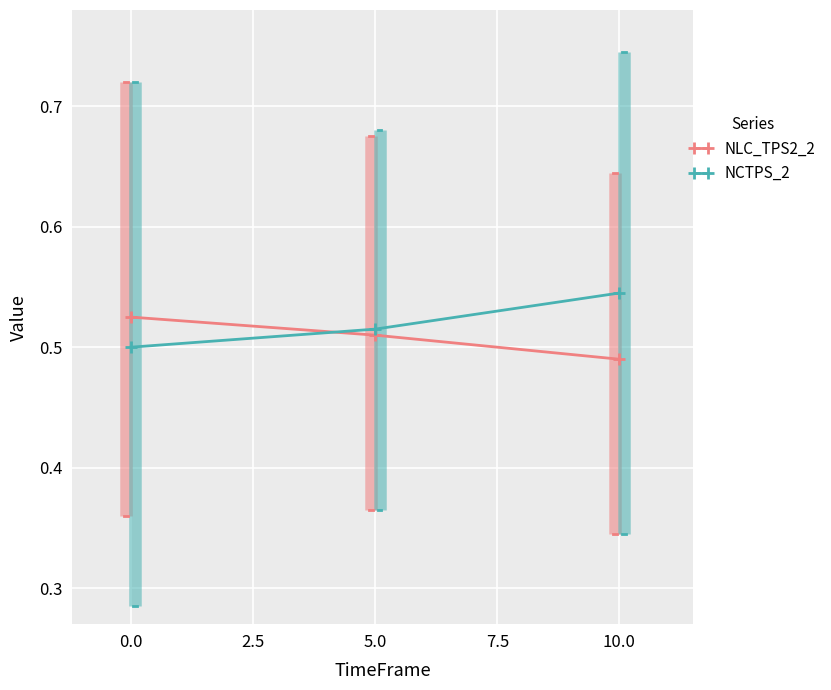

At which category does the chart reach its minimum across all series?

10.0